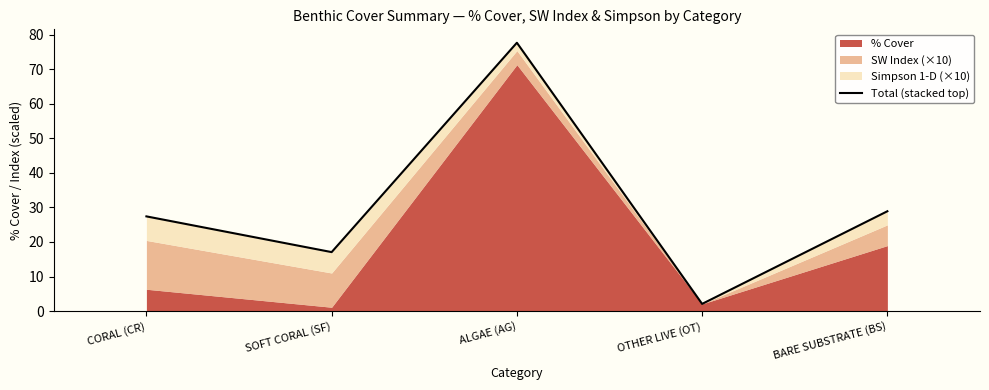

Does the chart have visible grid lines?

No